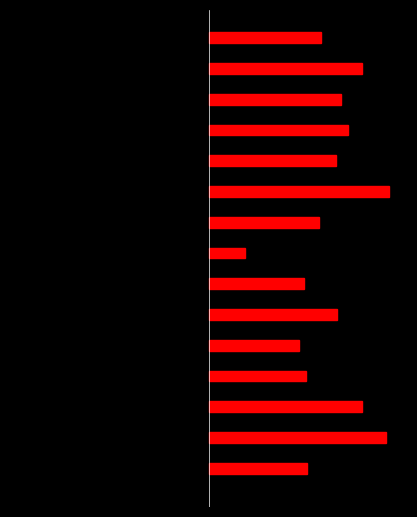

What position from the right is 0?

15